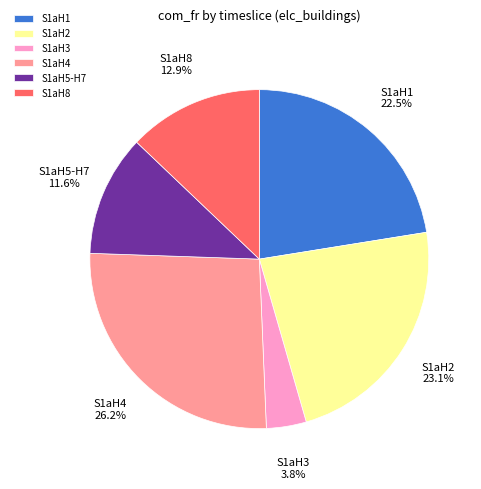

How many slices are in this pie chart?

6